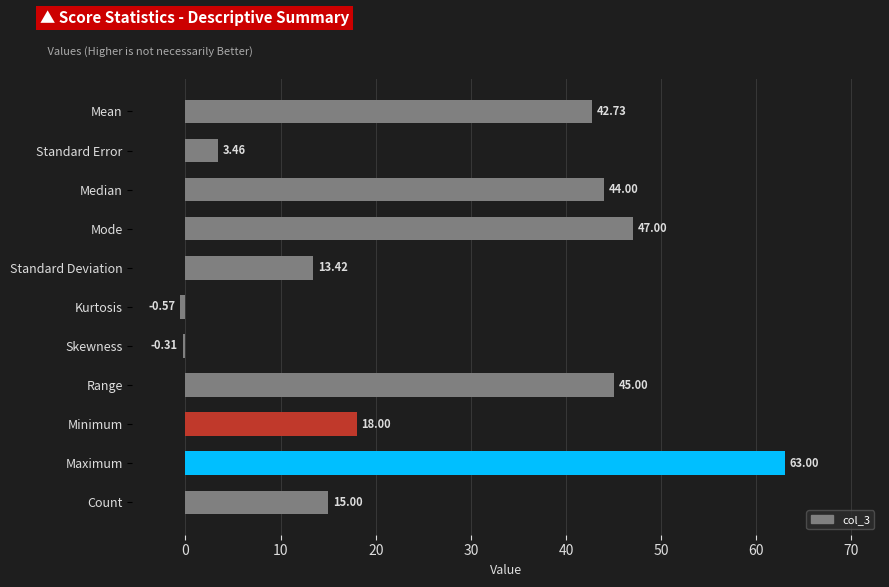

What is the label of the 6th bar from the top?

Kurtosis